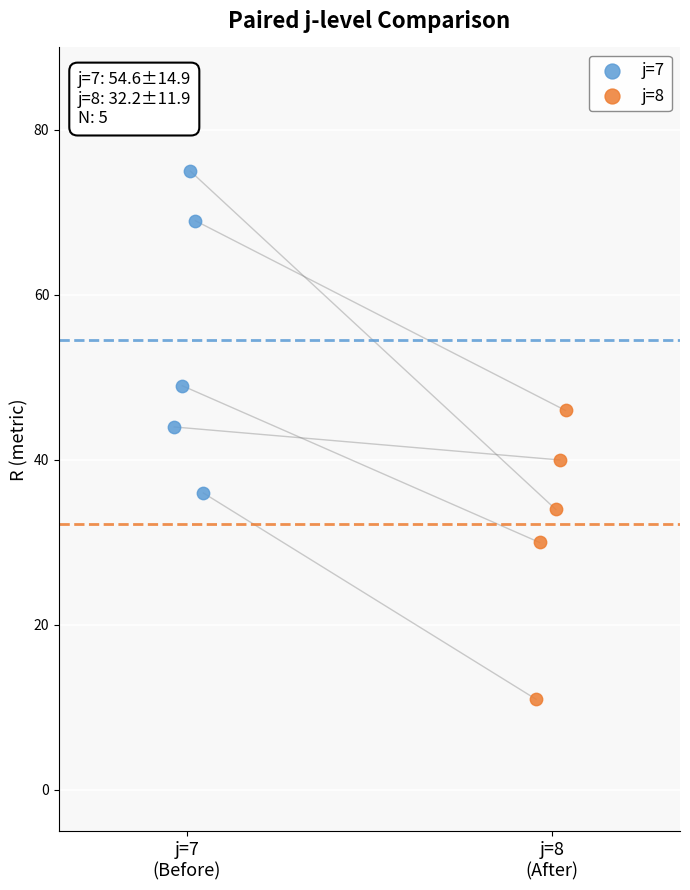

Which series reaches the maximum Y coordinate?

j=7